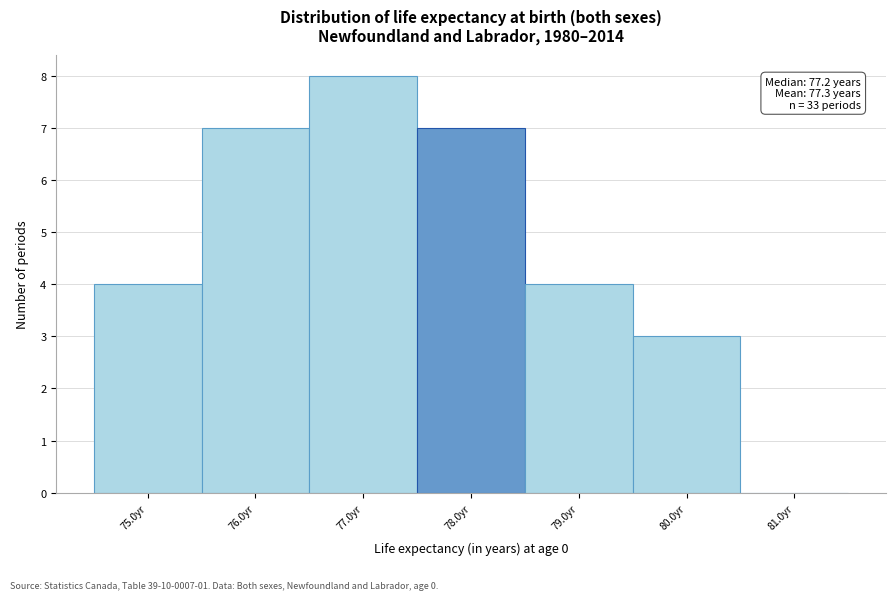

Which range on the x-axis has the tallest bar?

76.5 to 77.5